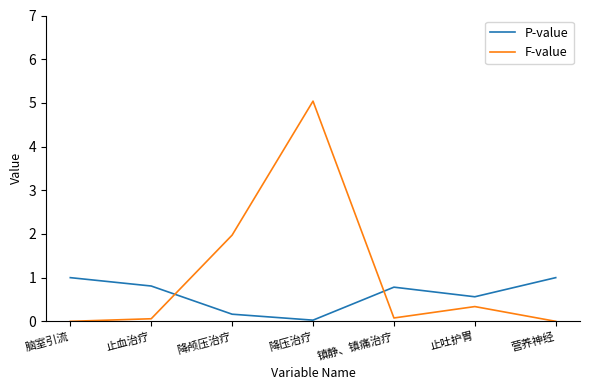

Which series has the widest spread of values?

F-value